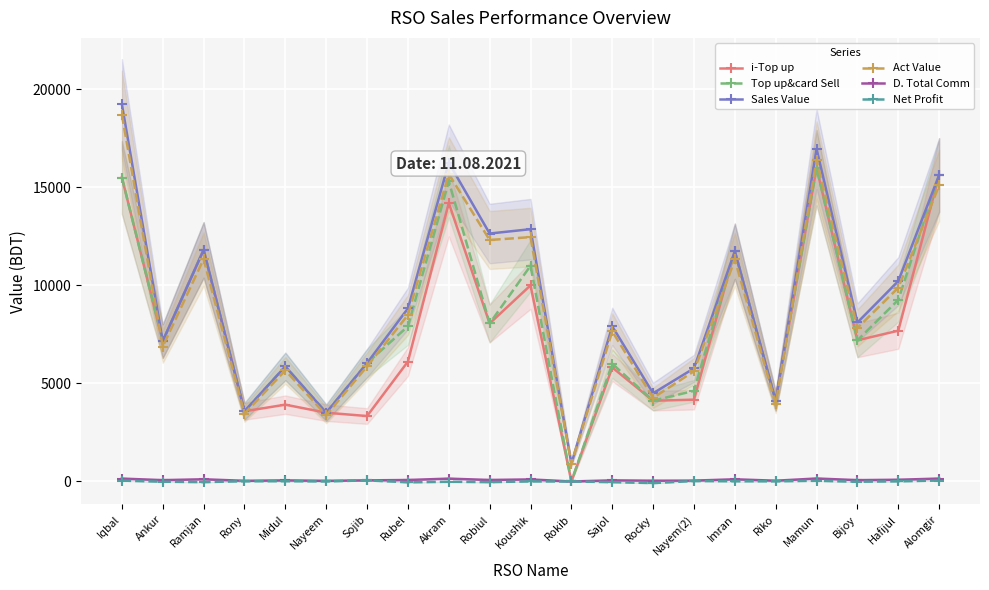

How many categories are shown in the chart?

21